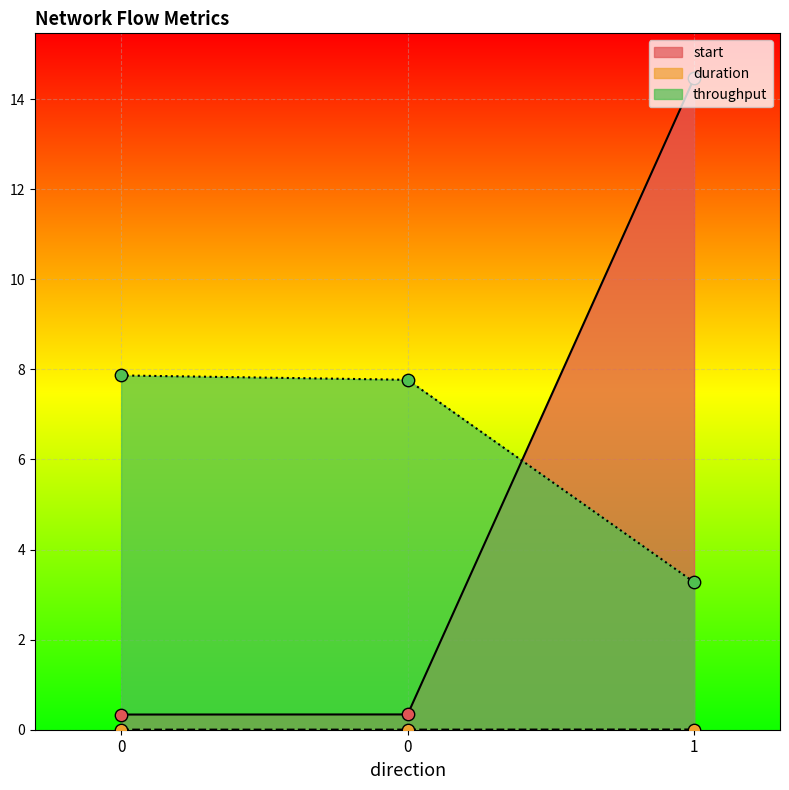

What is the total value across all series at 0?

8.2